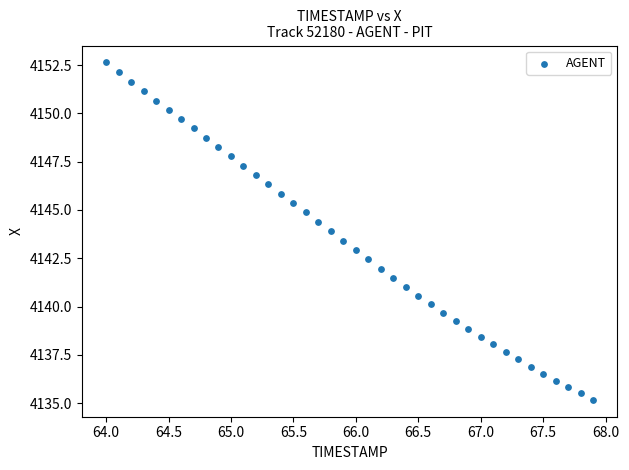

What is the range of Y values (max minus min)?

17.5